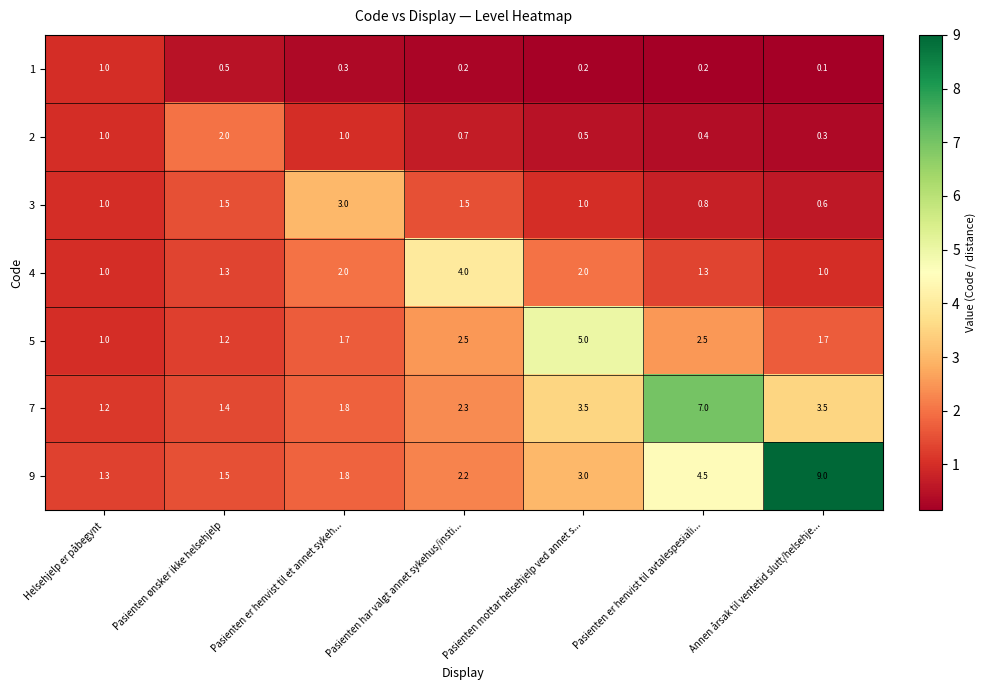

What is the difference between the highest and lowest values at Annen årsak til ventetid slutt/helsehje...?

8.9